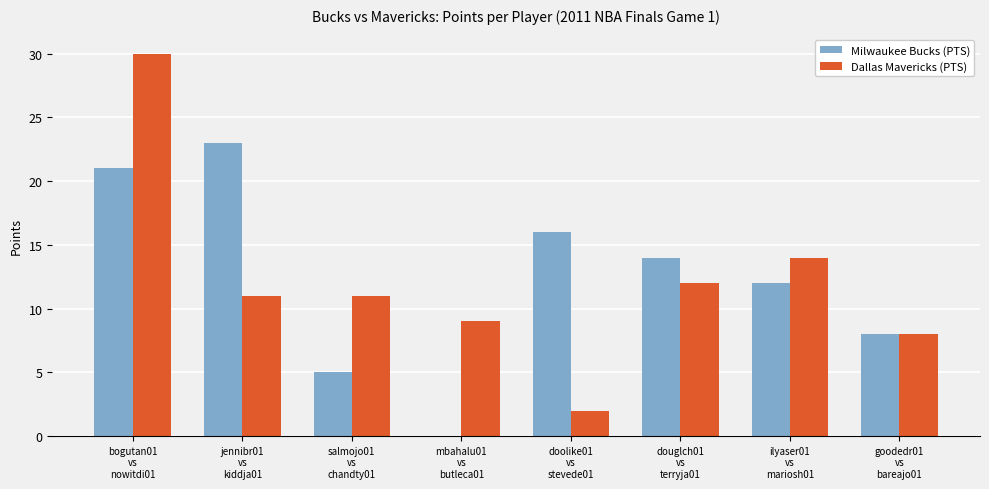

What is the sum of all Milwaukee Bucks (PTS) values?

99